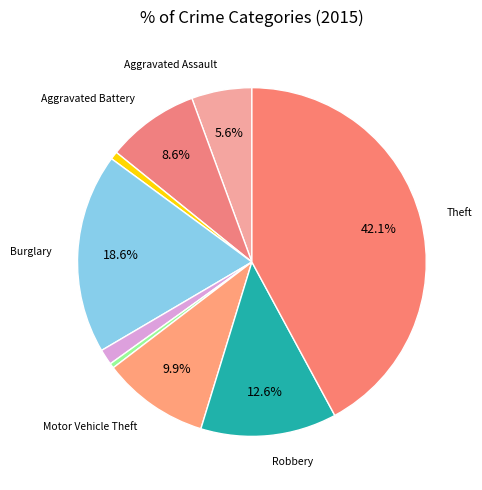

To the nearest percent, what is the difference between the largest and smallest slice percentages?

42%